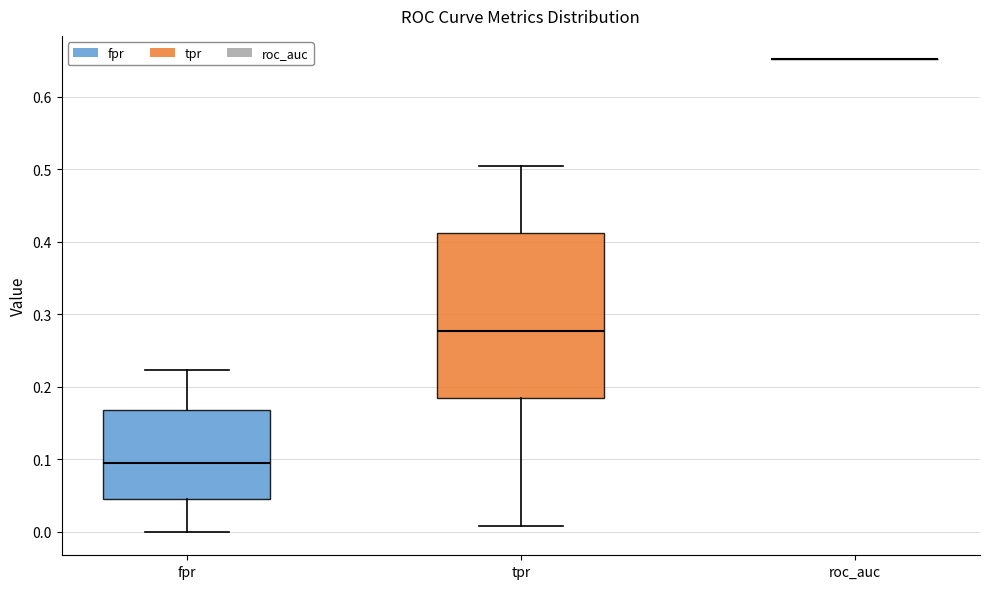

Reading left to right, read every box against the y-axis: the position of its median line, the range the box covers, and the ends of its whiskers. The values are not printed on the chart, so give them approximately, as read against the axis.

fpr: median 0.10, box 0.05 to 0.17, whiskers 0.00 to 0.22
tpr: median 0.28, box 0.18 to 0.41, whiskers 0.01 to 0.50
roc_auc: box collapsed to a line at 0.65, whiskers 0.65 to 0.65